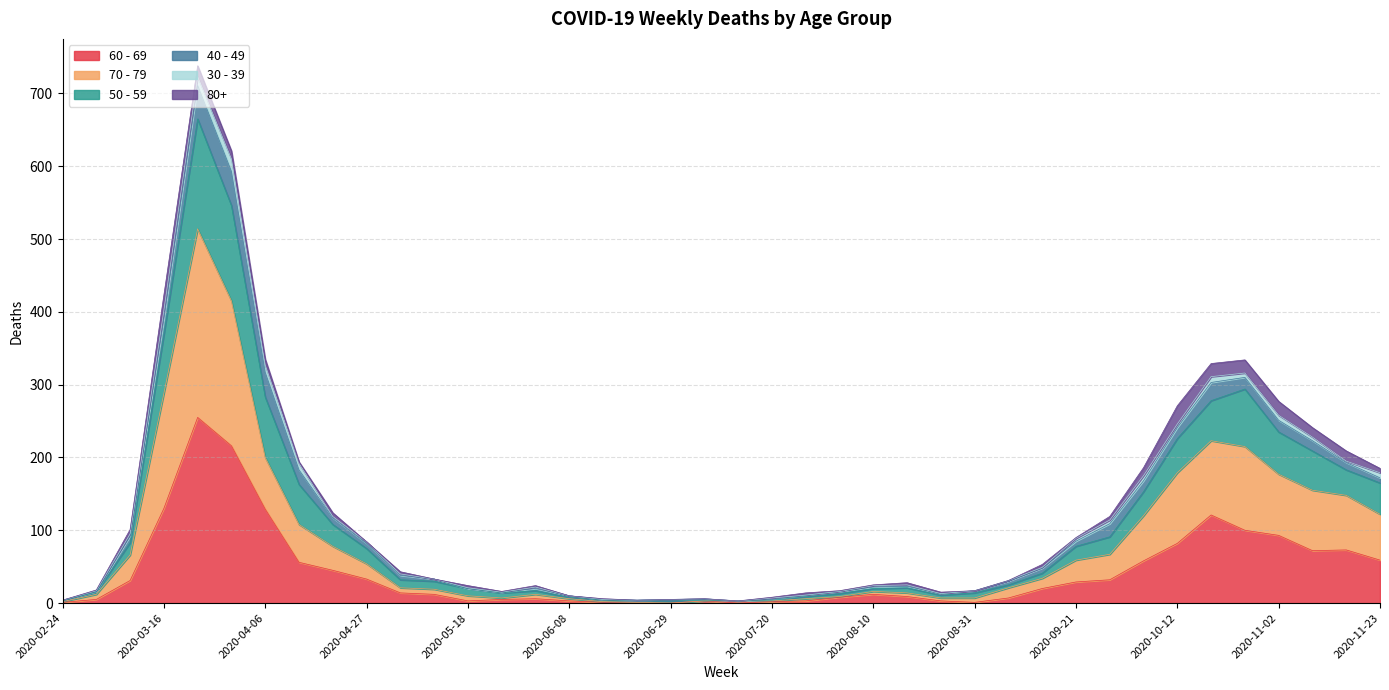

The value of 60 - 69 at 2020-03-23 is 255. True or false?

True